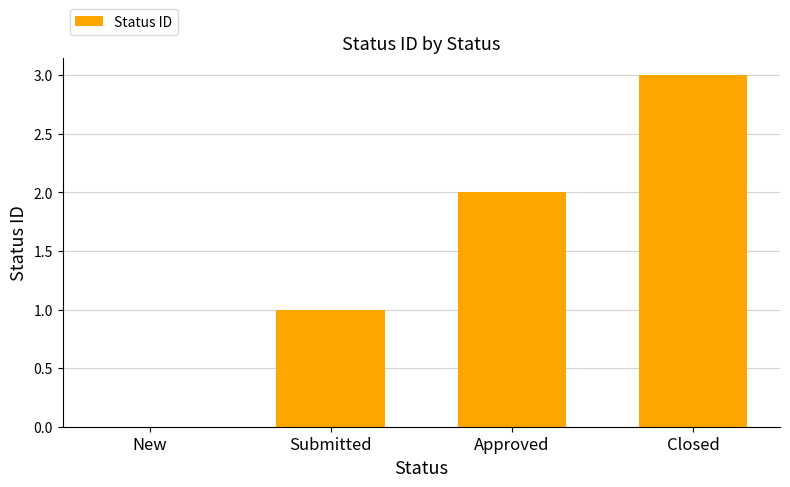

What is the sum of all values?

6